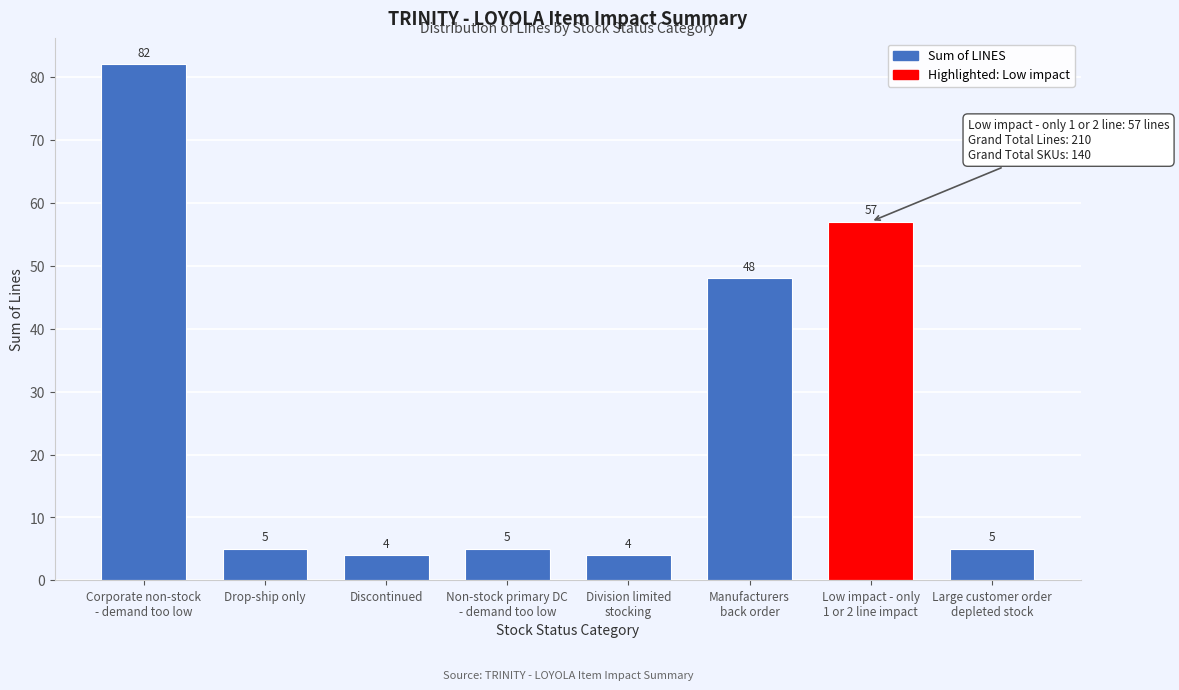

Reading left to right, what are all the values shown in this chart?

82	5	4	5	4	48	57	5